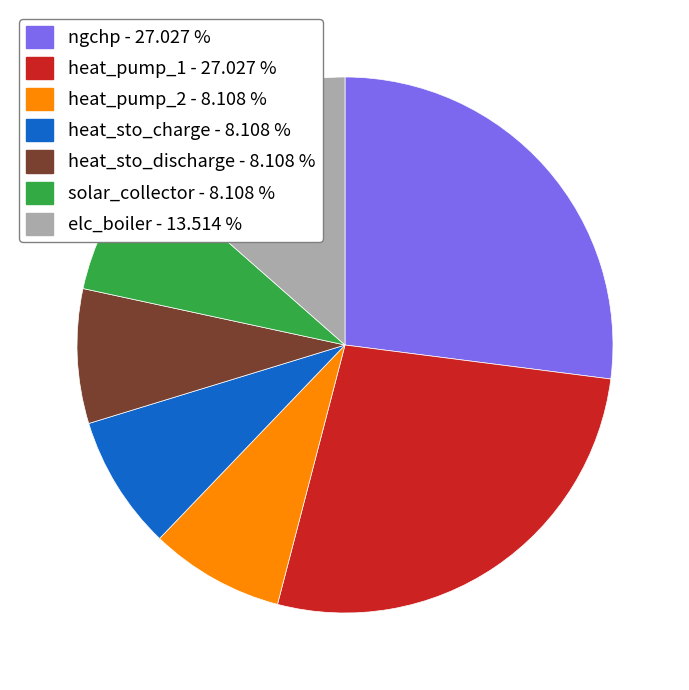

Combined, do heat_sto_discharge and solar_collector account for over 50%?

No